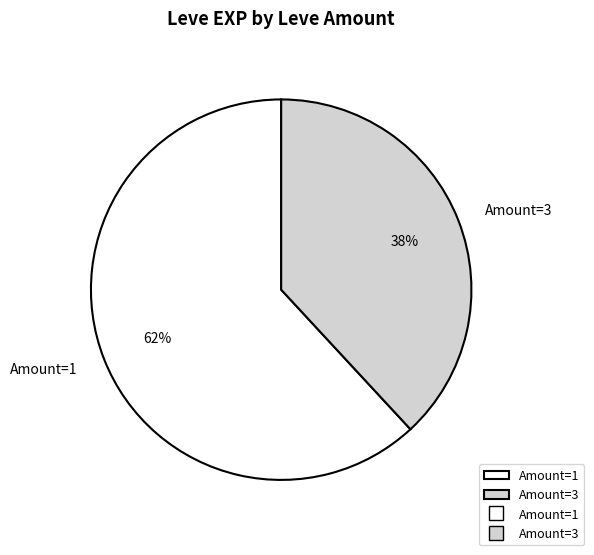

Which category has the biggest portion of the pie?

Amount=1